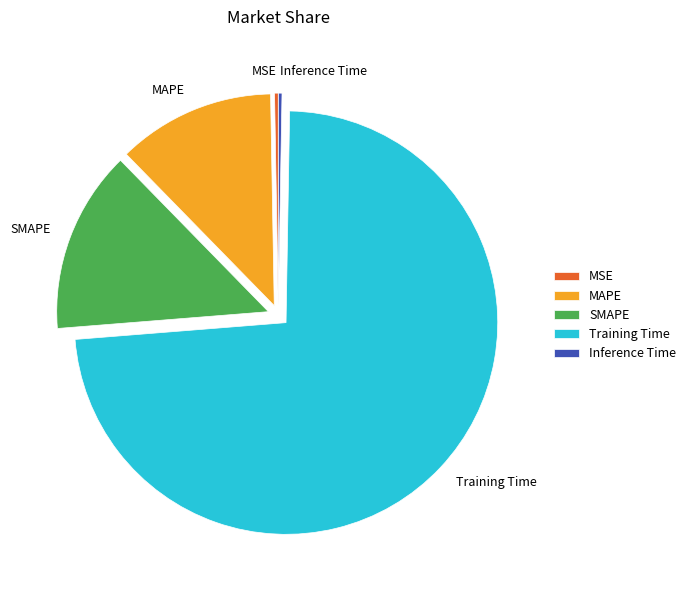

The MAPE slice represents 12% of the pie. True or false?

True